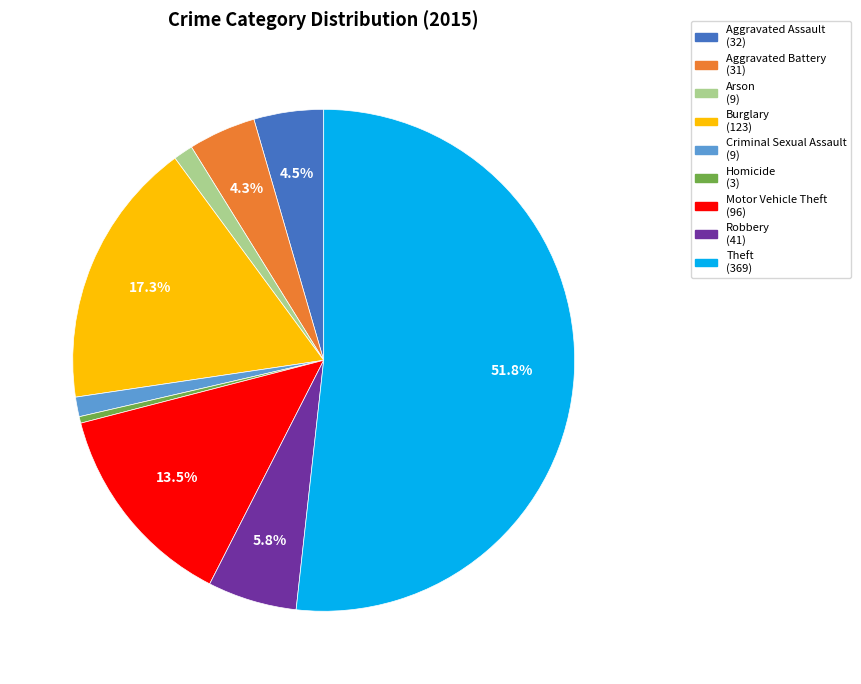

Which category has the biggest portion of the pie?

Theft